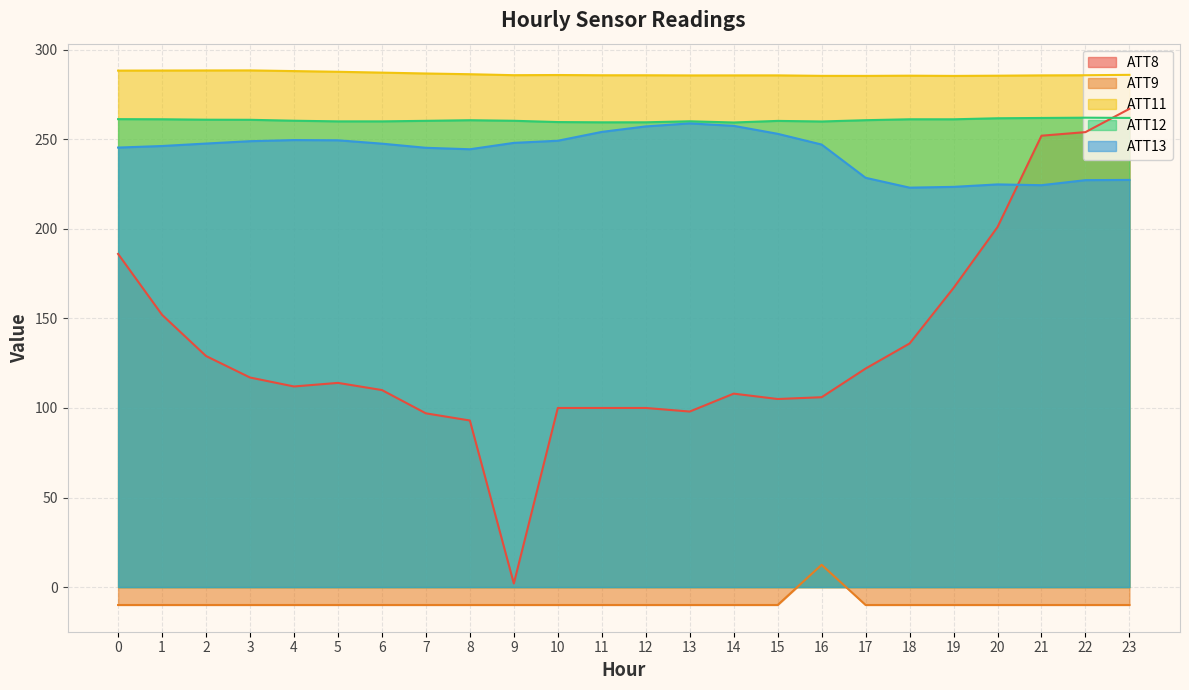

The ATT12 series shows 260.7 at 17. True or false?

True